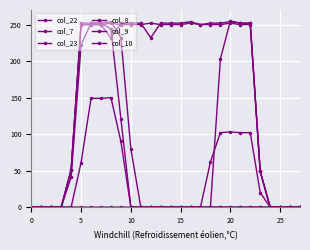

Count the number of categories in the chart.

28